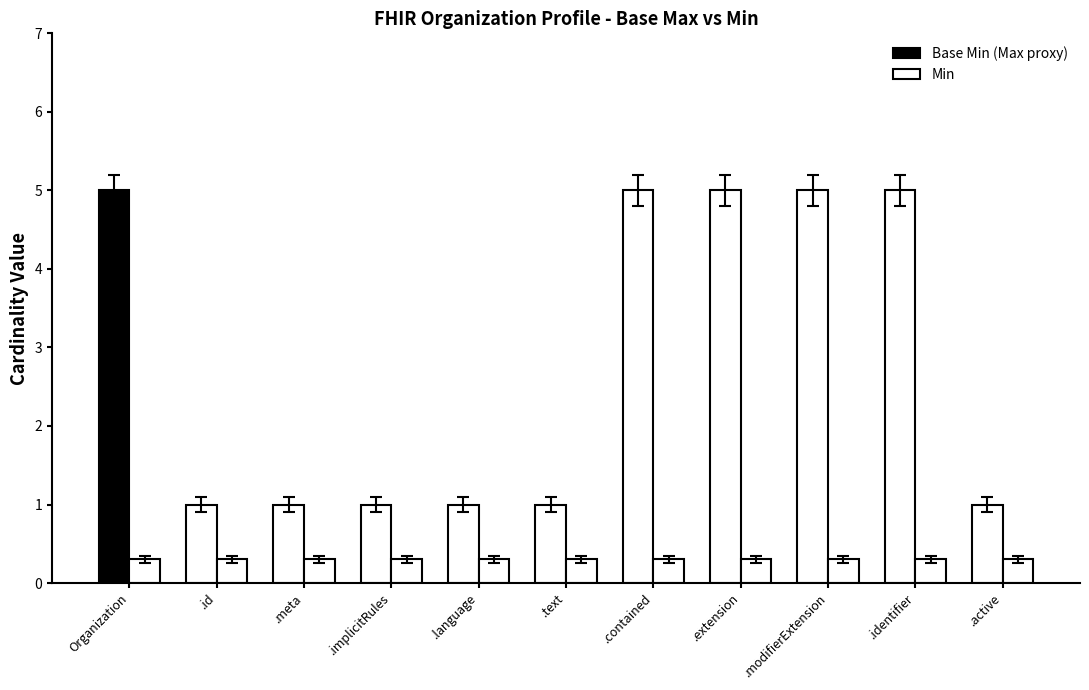

Which category has the highest value across all series?

Organization